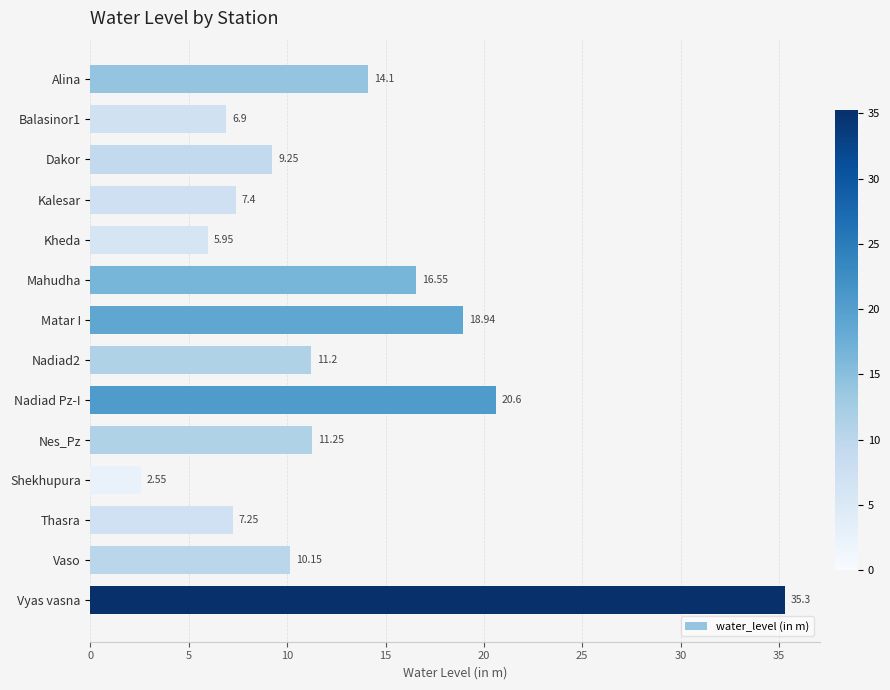

Rank the categories by value from highest to lowest.

Vyas vasna, Nadiad Pz-I, Matar I, Mahudha, Alina, Nes_Pz, Nadiad2, Vaso, Dakor, Kalesar, Thasra, Balasinor1, Kheda, Shekhupura